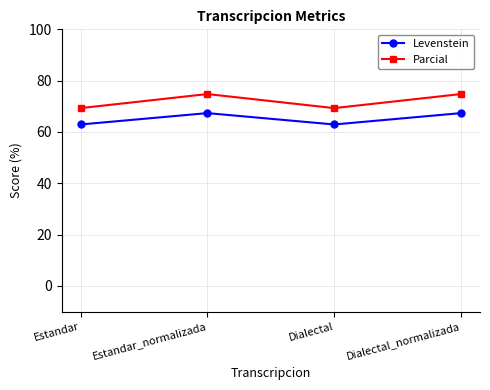

What is the value of the Parcial point at the 4th from the left?

74.8